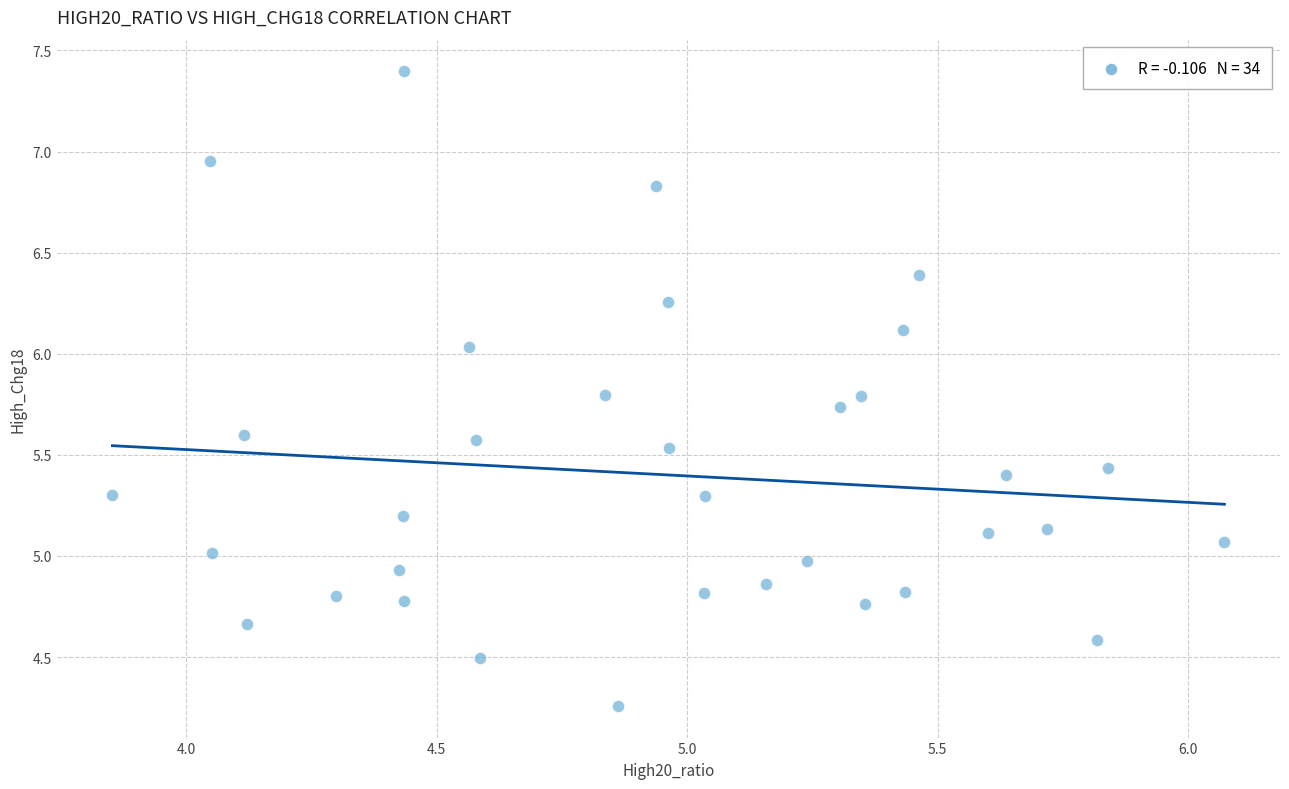

What is the range of X values (max minus min)?

2.2